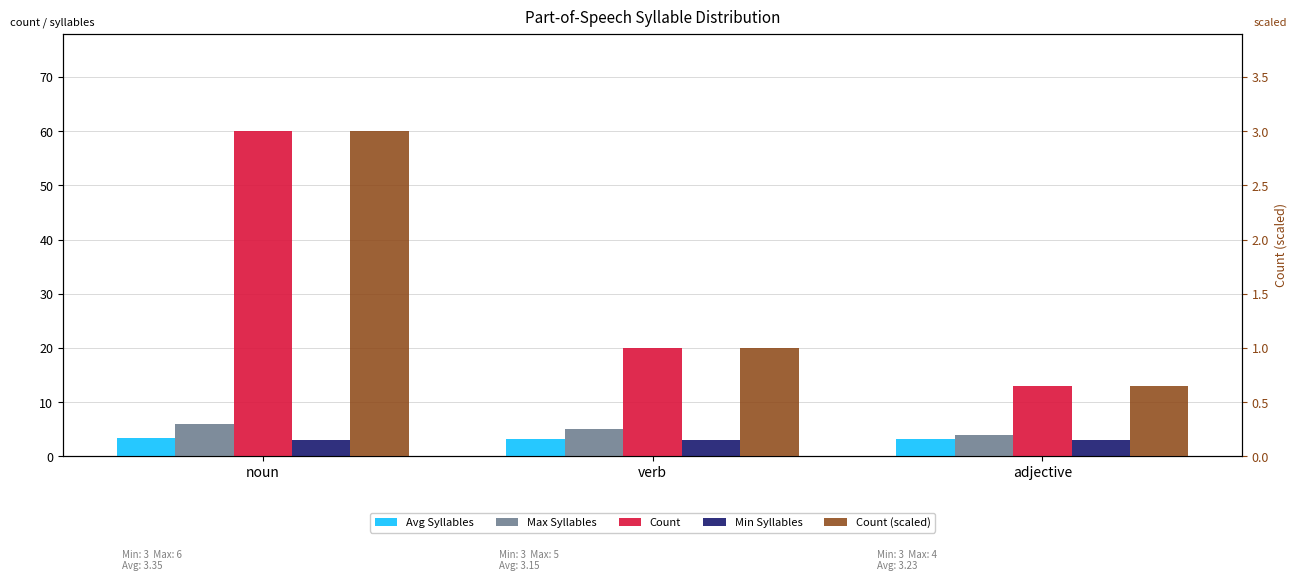

Is the value of Avg Syllables at verb greater than the value of Max Syllables at verb?

No